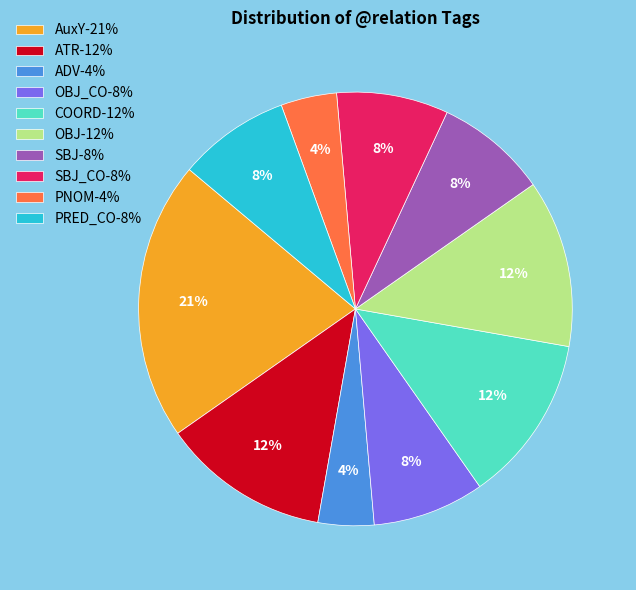

How many slices are in this pie chart?

10